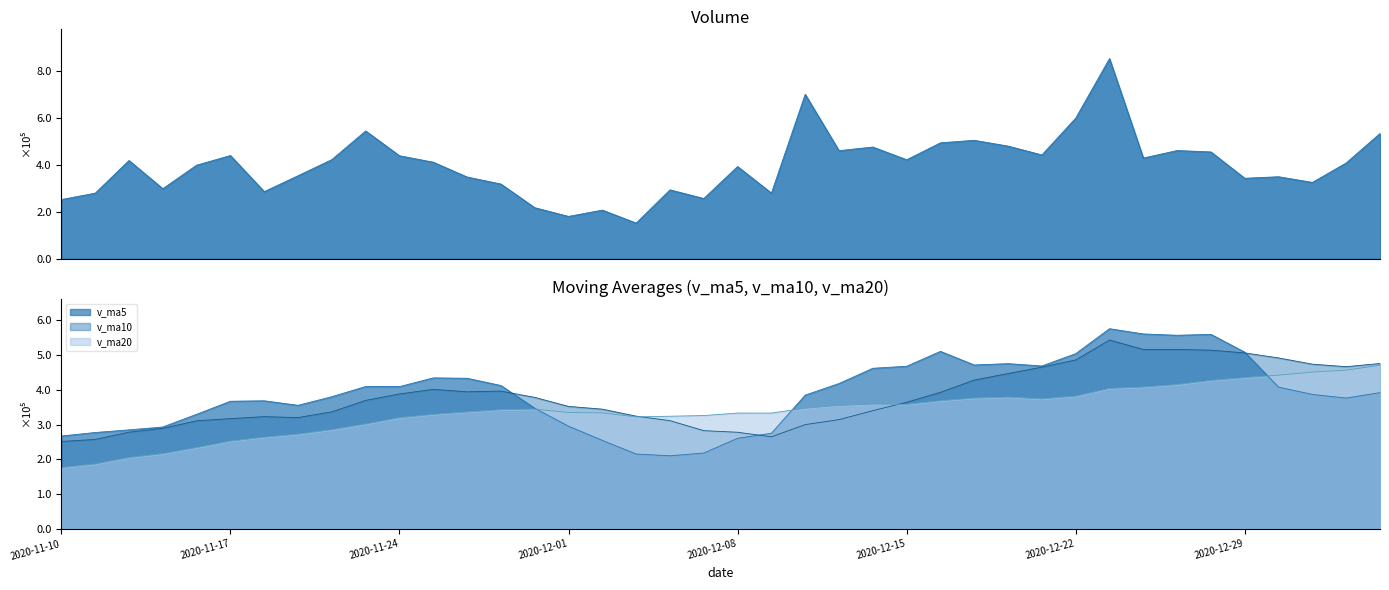

Between 2020-12-02 and 2020-12-08, which is larger?

2020-12-08